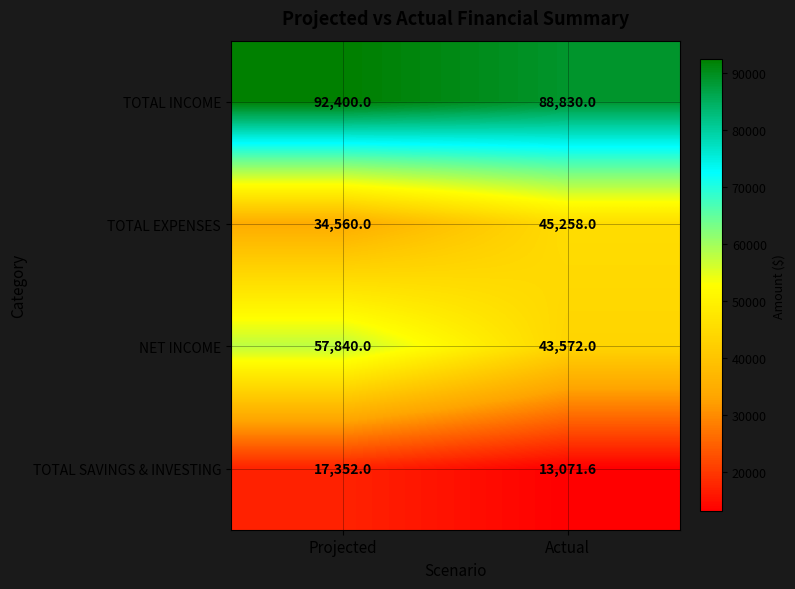

At which label is TOTAL SAVINGS & INVESTING closest to 15211?

Actual